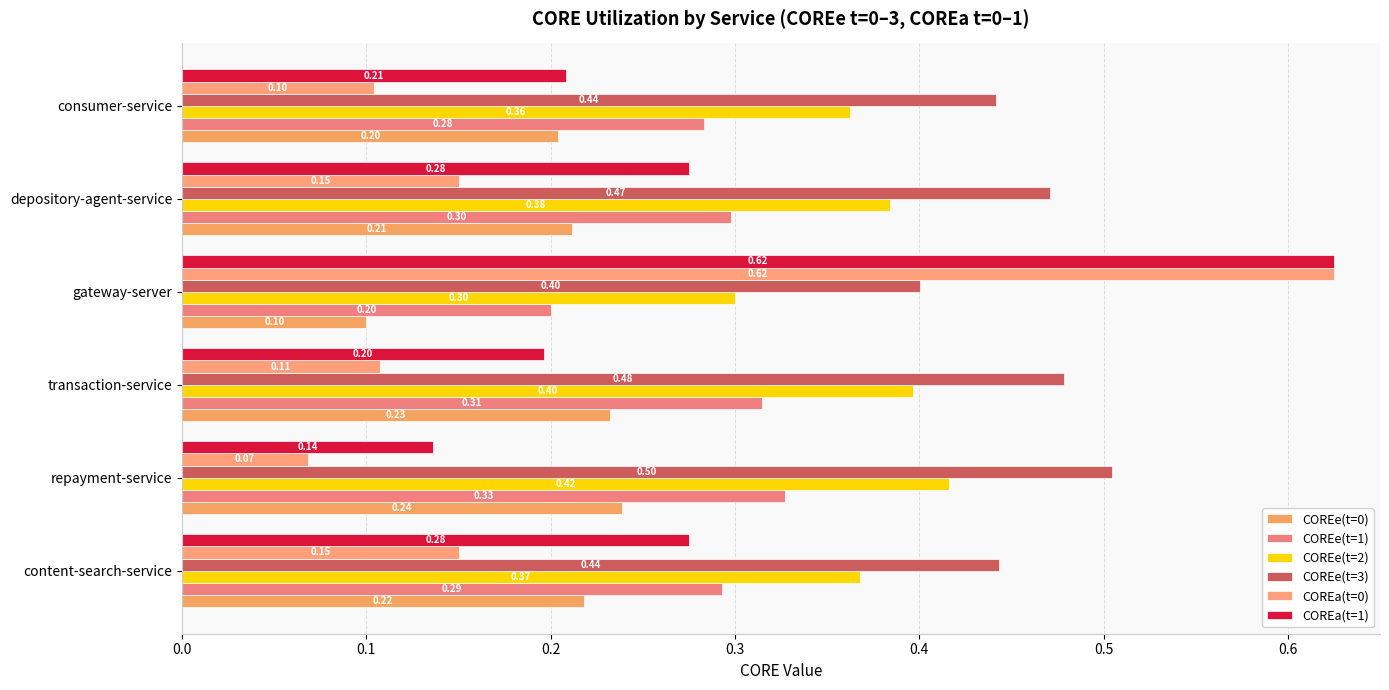

At how many categories does at least one series exceed 0?

6